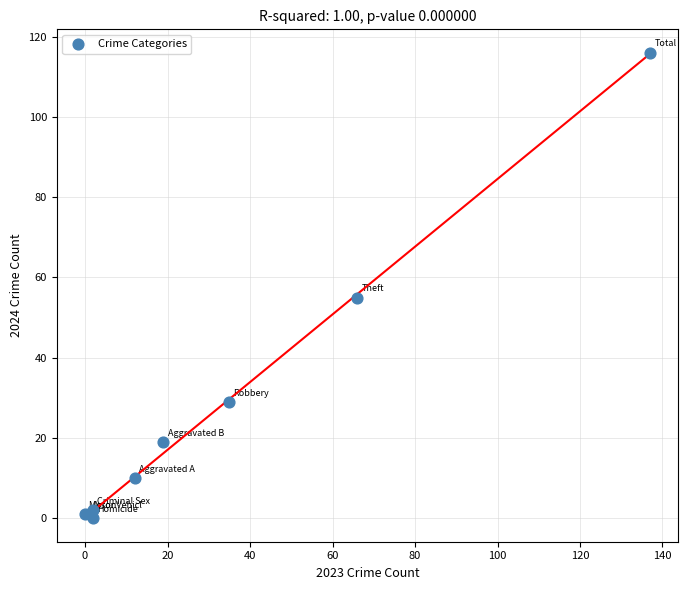

What Y value in the scatter plot is closest to 58?

55